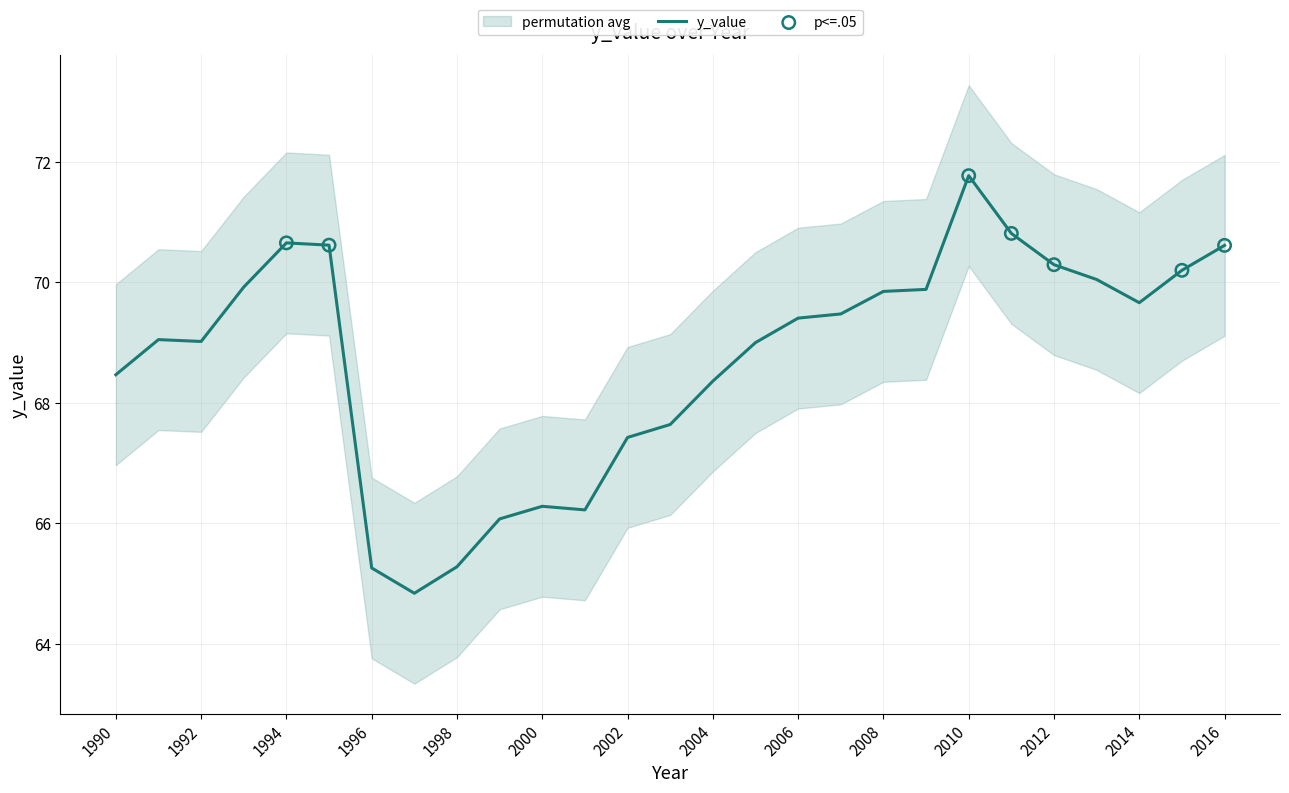

What is the change in value from 2000 to 2008?

+3.6